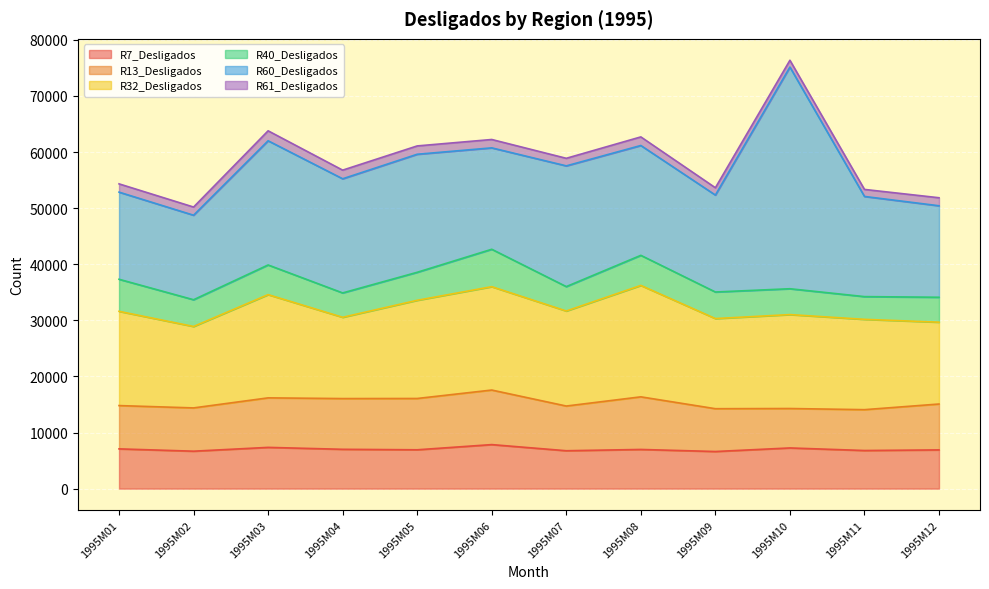

At which category does the chart reach its peak across all series?

1995M10